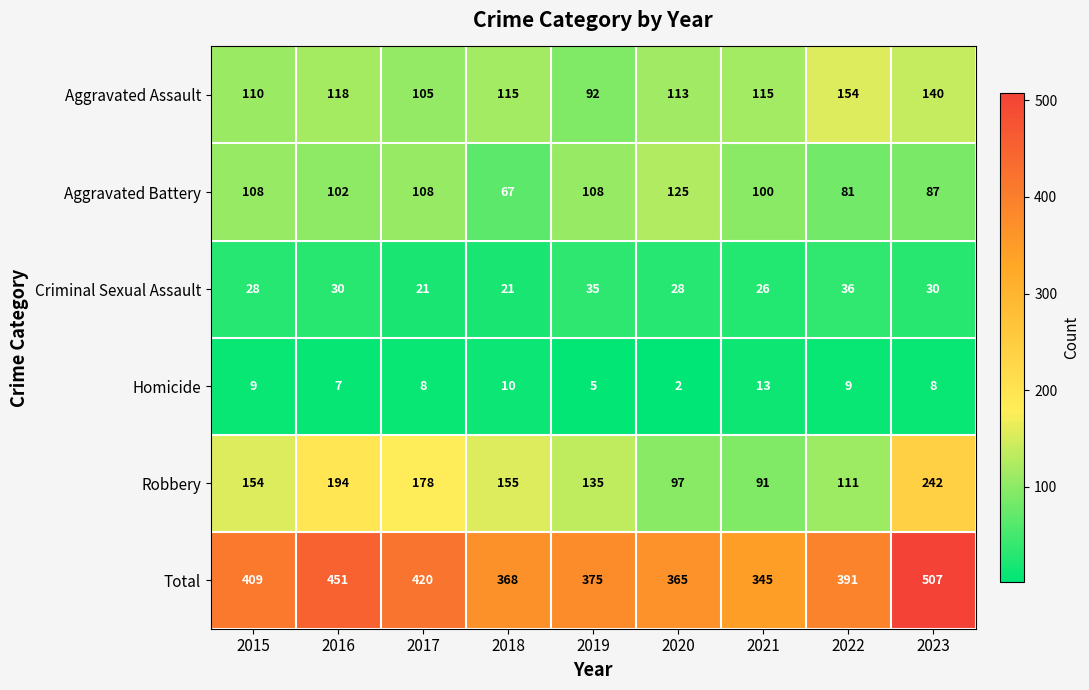

How many data points does each series have?

9